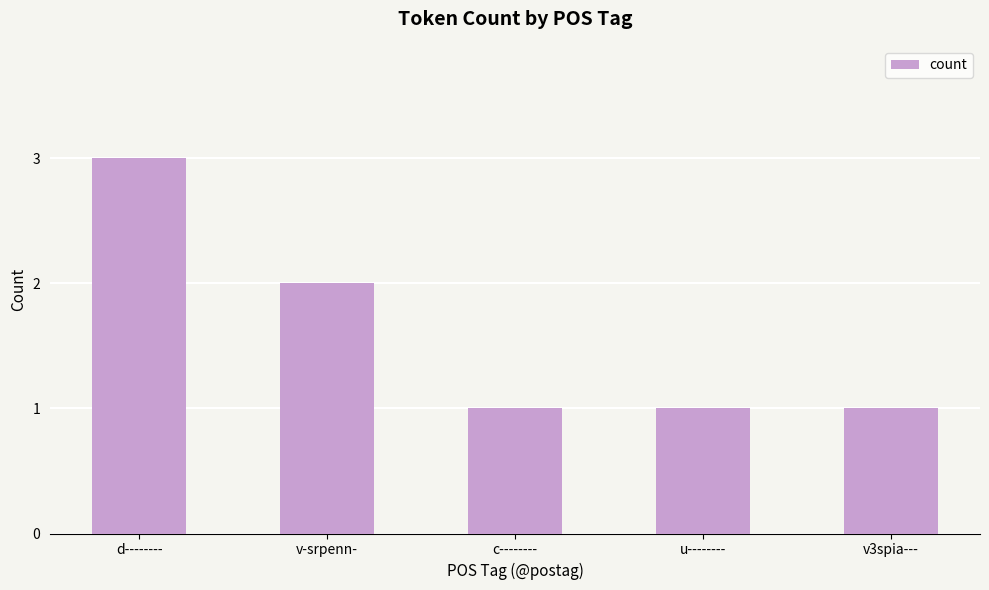

Reading right to left, transcribe all the data shown in this chart.

v3spia---=1	u--------=1	c--------=1	v-srpenn-=2	d--------=3